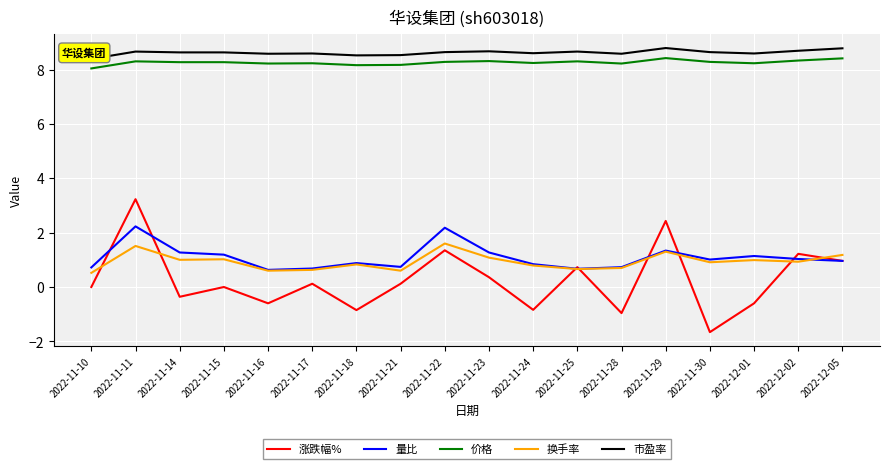

What is the minimum value shown in the chart?

-1.7